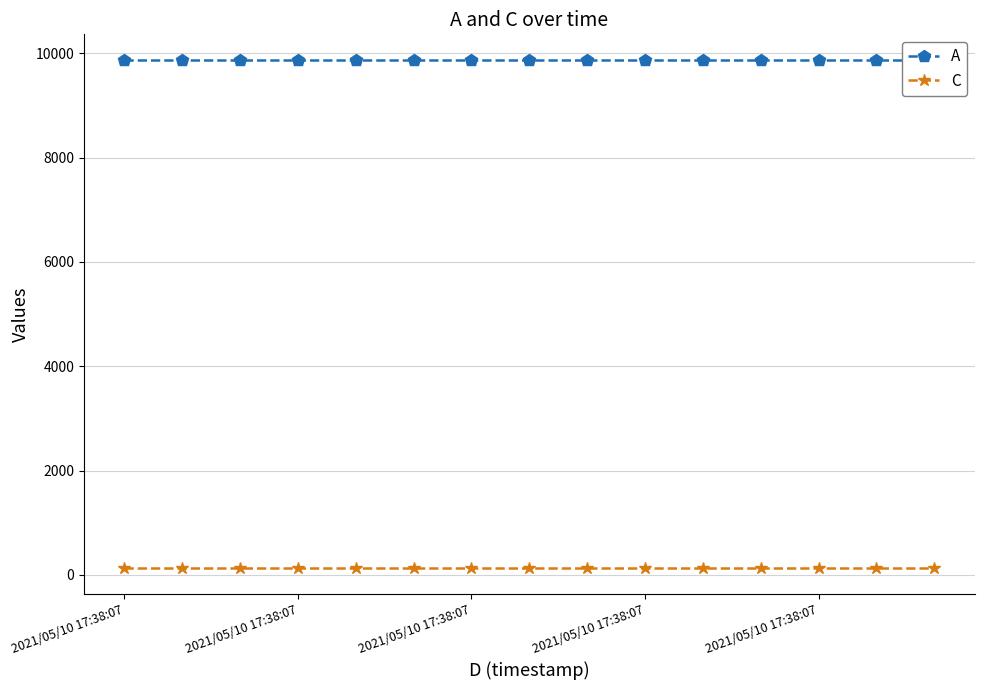

What is the sum of the A values at 2021/05/10 17:38:07 and 14?

19752.0